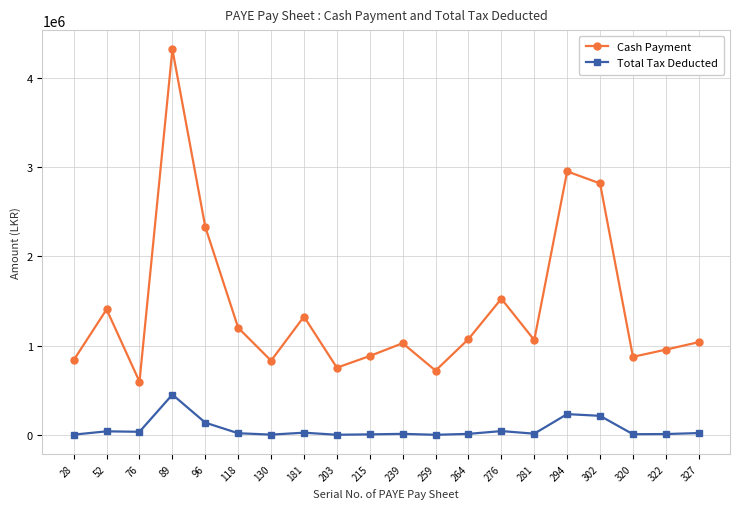

Where is the first local minimum for Cash Payment?

76